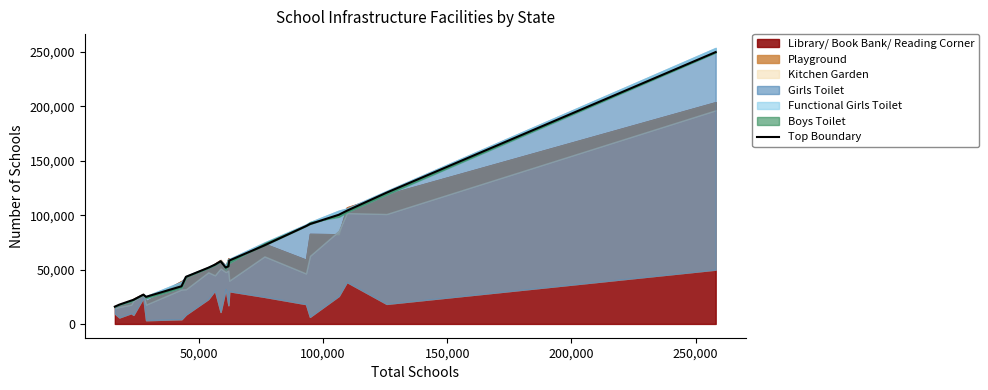

What is the sum of all values?

1363490